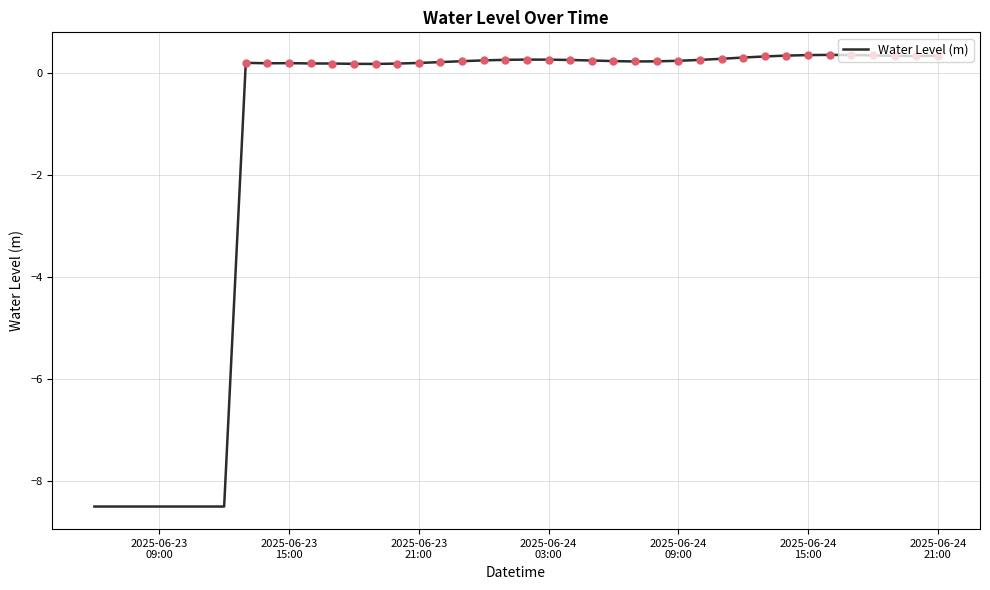

What is the maximum value shown in the chart?

0.4